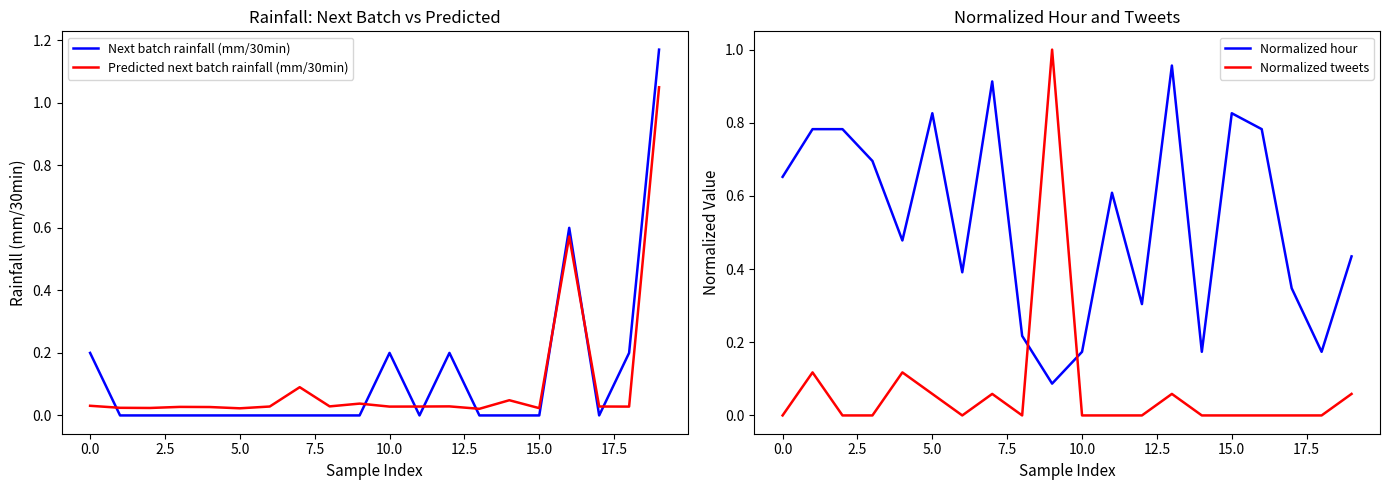

The value of Normalized hour at 10.0 is 0.3. True or false?

False